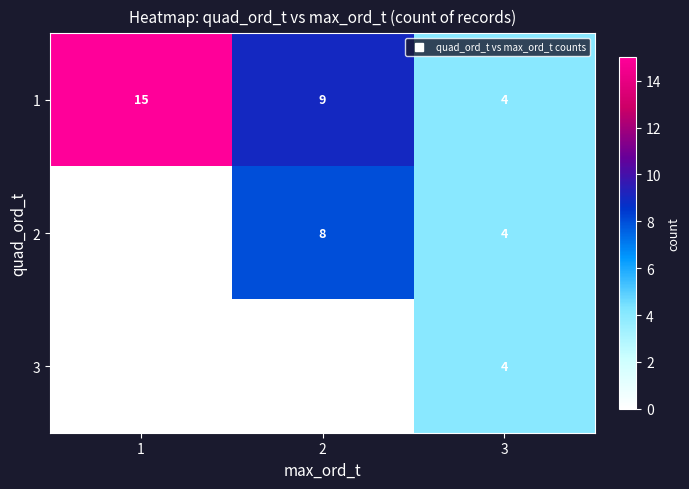

Which has a higher value, 2 or 1?

1